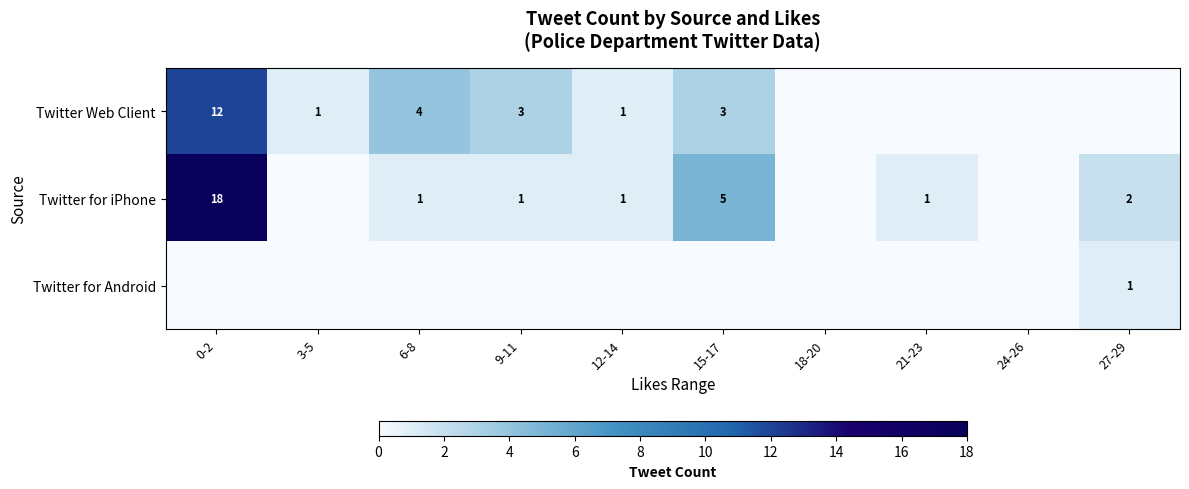

Between 24-26 and 15-17, which is larger?

15-17